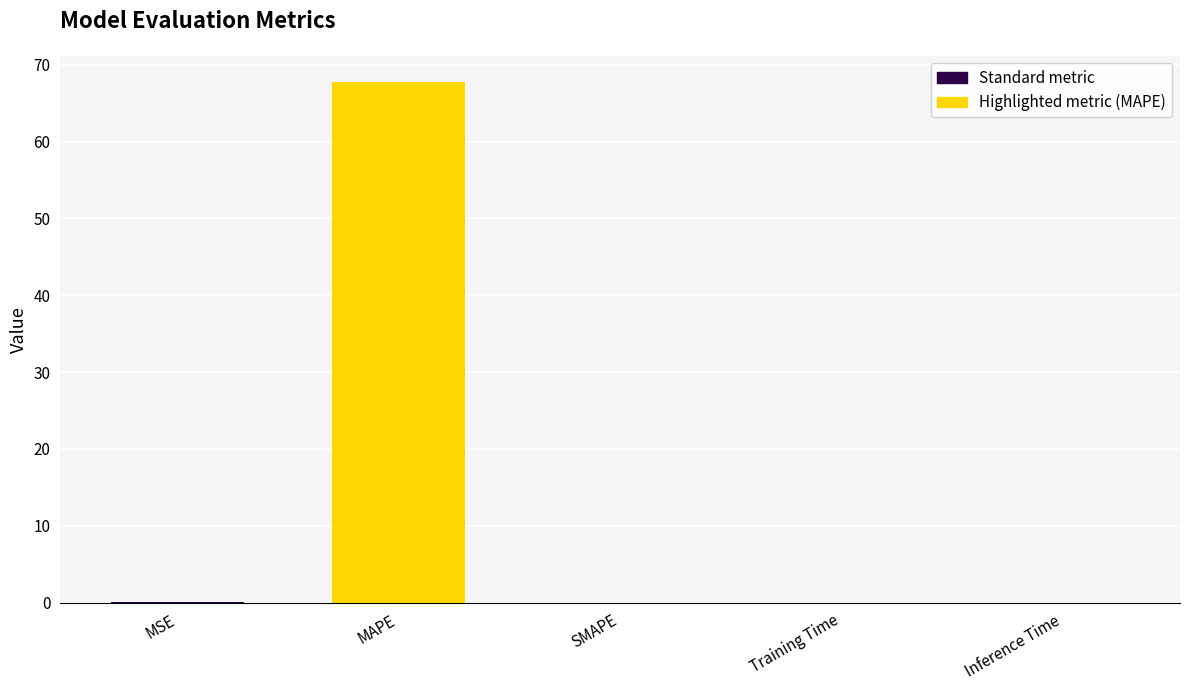

True or false: the data shows -44.6 at SMAPE.

False